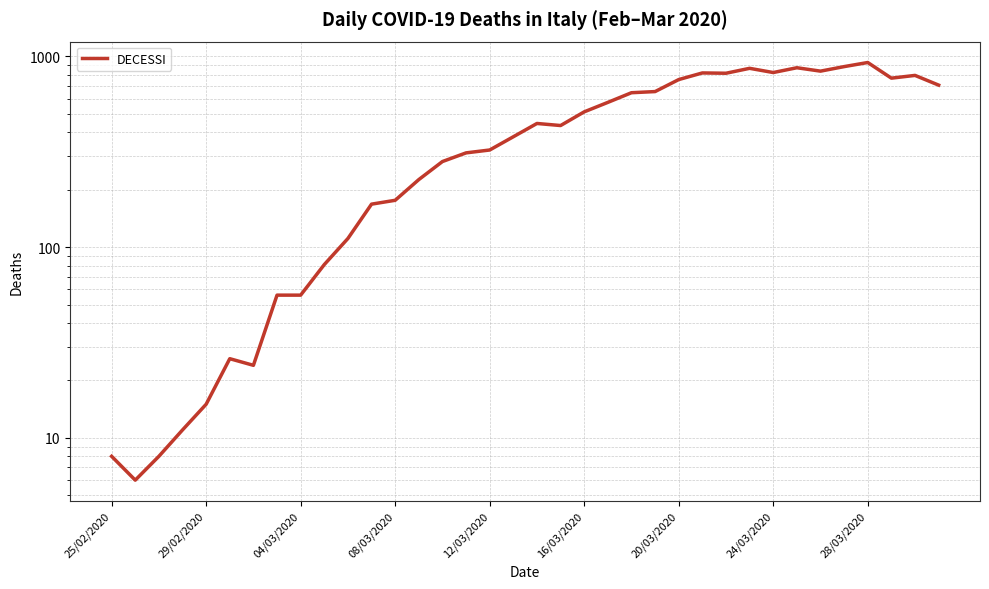

How many lines are shown in the chart?

1